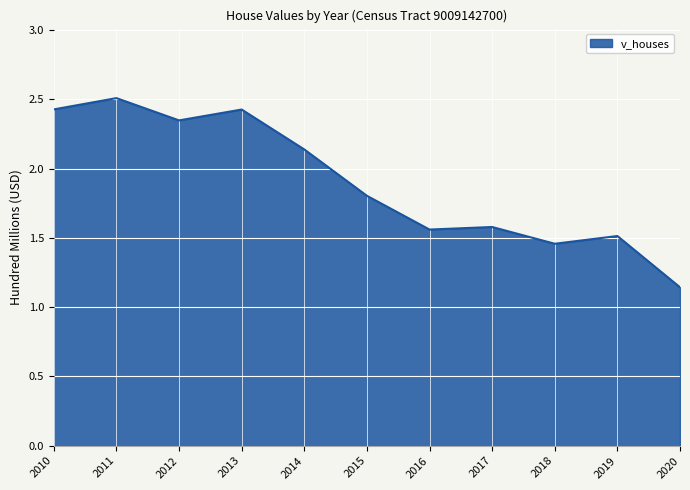

Read the value at 2020, to the nearest 100.

114333000